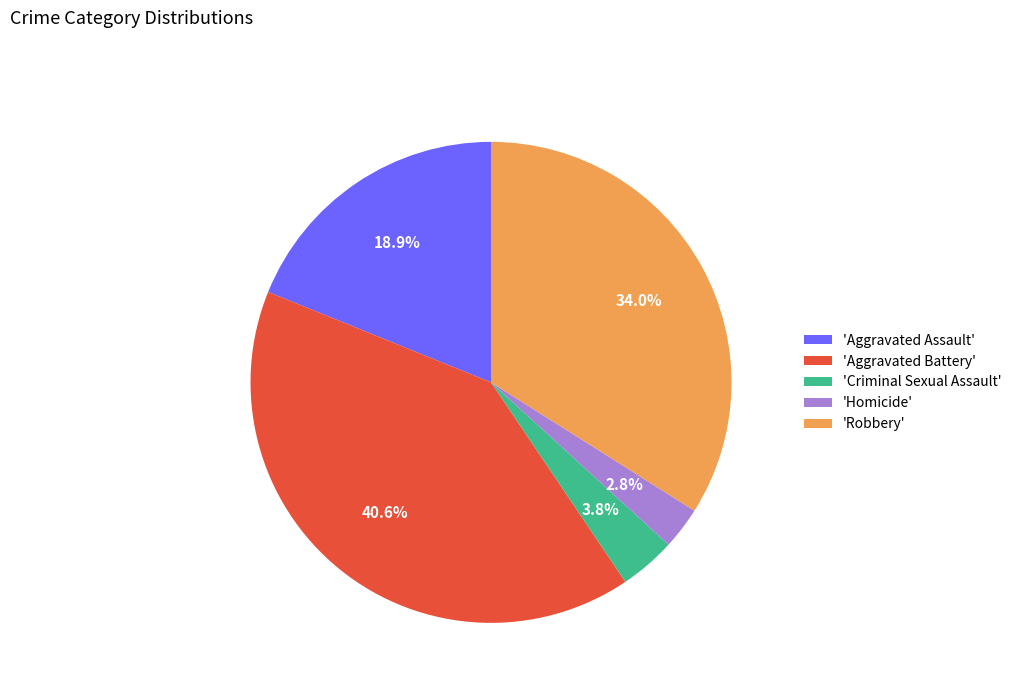

Is the sum of 'Criminal Sexual Assault' and 'Homicide' greater than half?

No